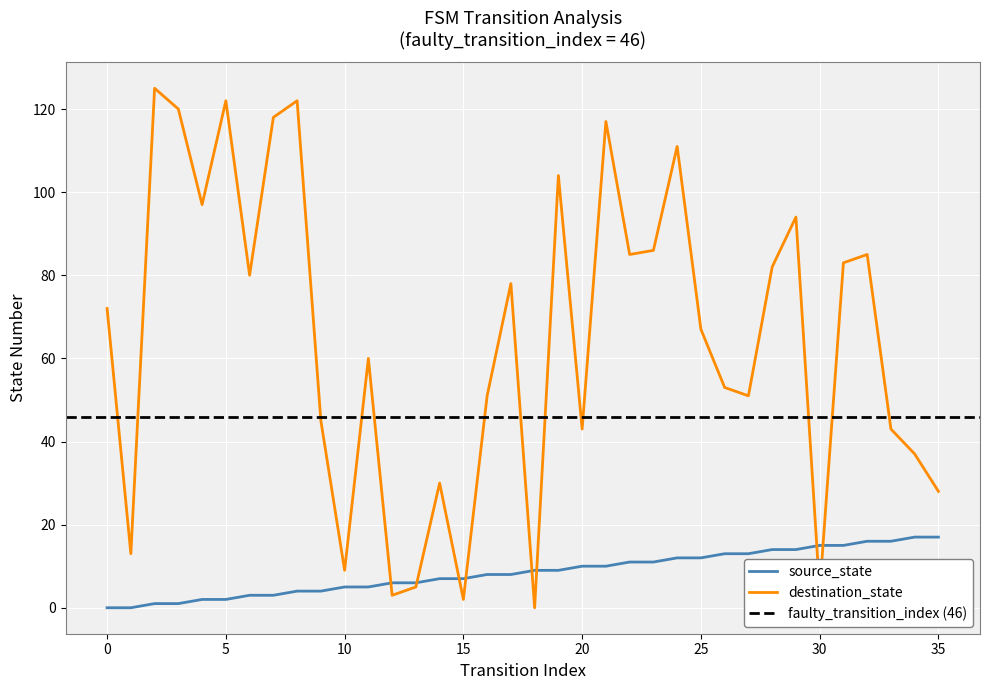

True or false: destination_state has more than 2 interior local peaks.

True